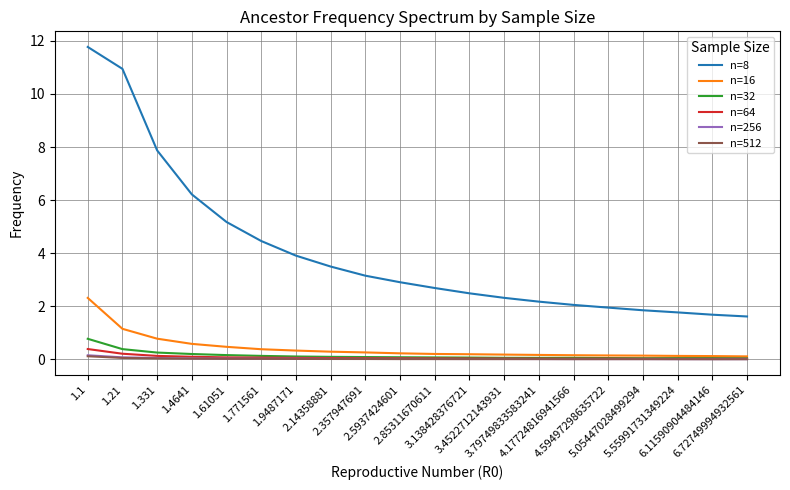

What is the maximum value for n=16?

2.3